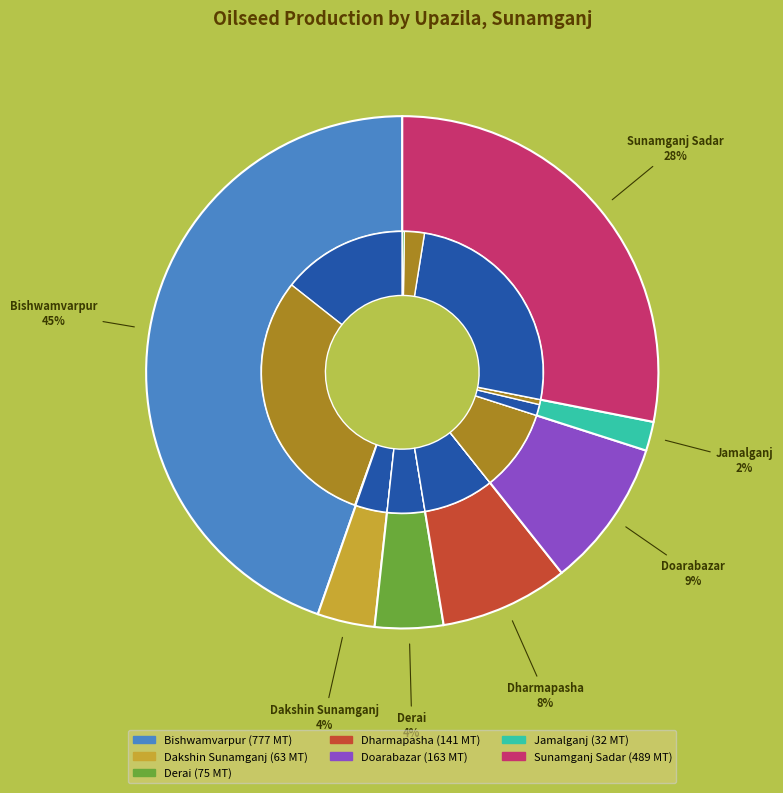

Does Jamalganj account for over 50% of the chart?

No